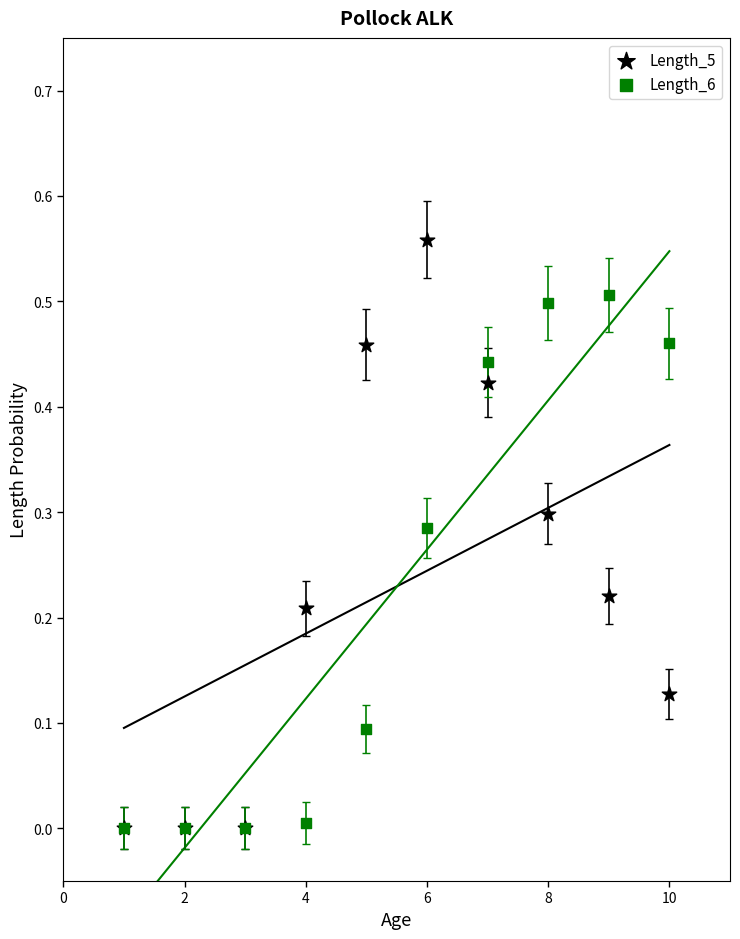

What are all the series names shown in the legend?

Length_5, Length_6